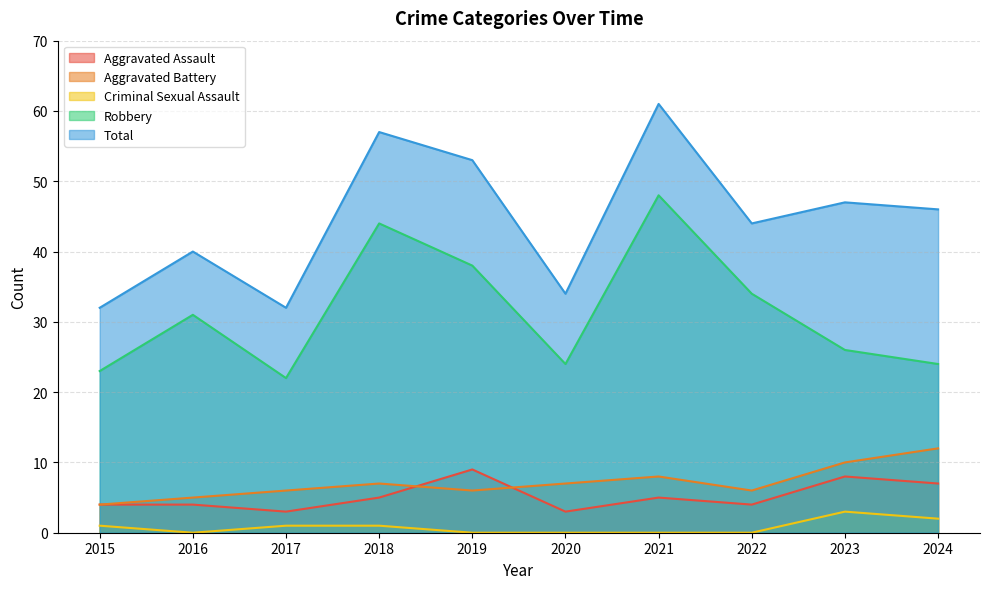

What are all the series names shown in the legend?

Aggravated Assault, Aggravated Battery, Criminal Sexual Assault, Robbery, Total